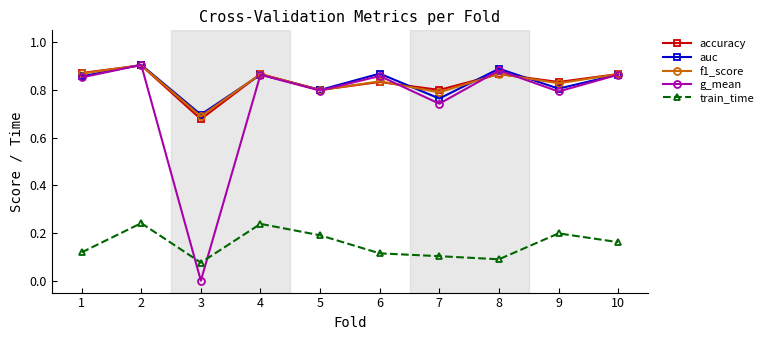

At which category is the sum across all series the highest?

2